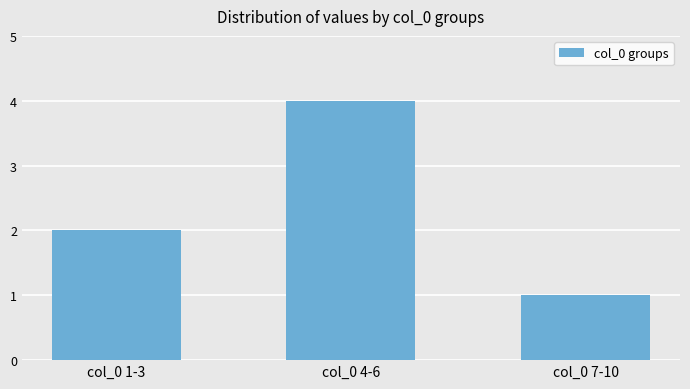

What is the change in value from col_0 1-3 to col_0 7-10?

-1